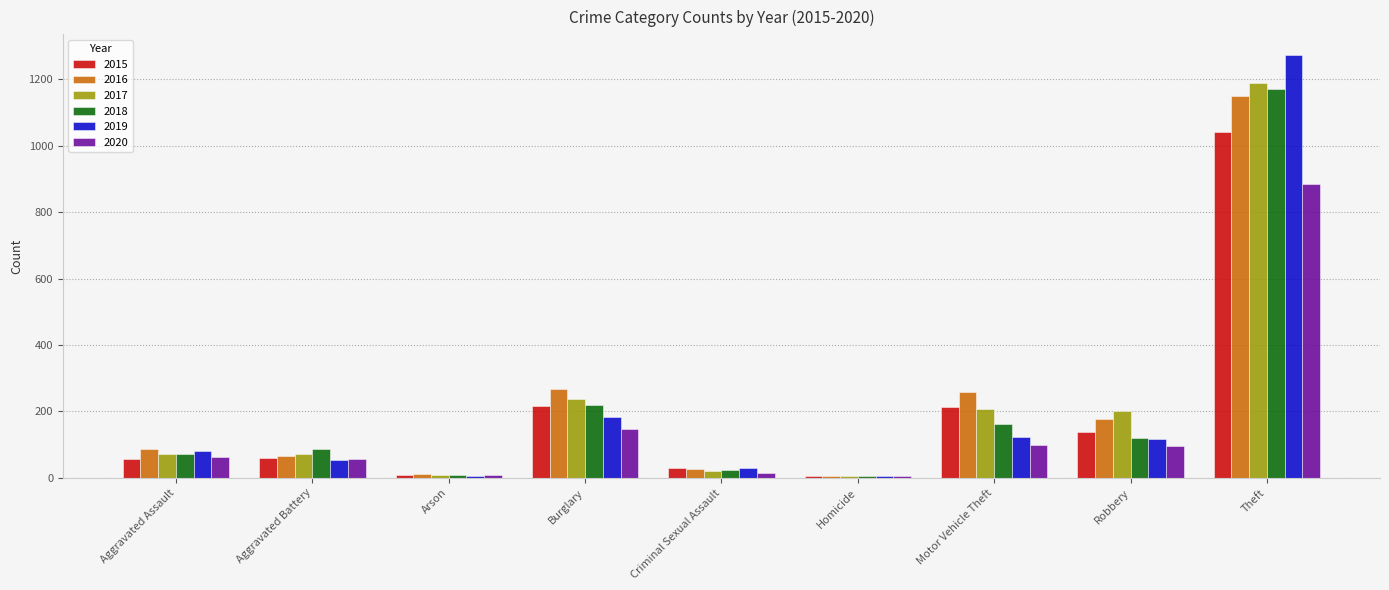

At which label does 2016 reach its peak?

Theft